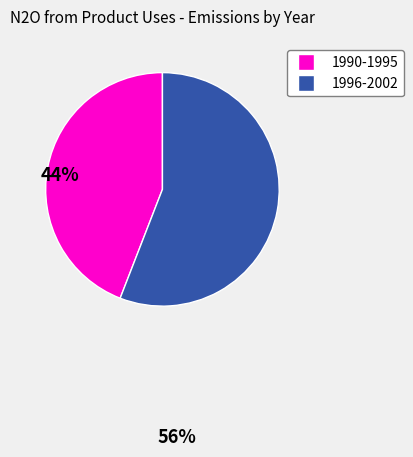

What is the ratio of the value at 1990-1995 to the value at 1996-2002?

0.8